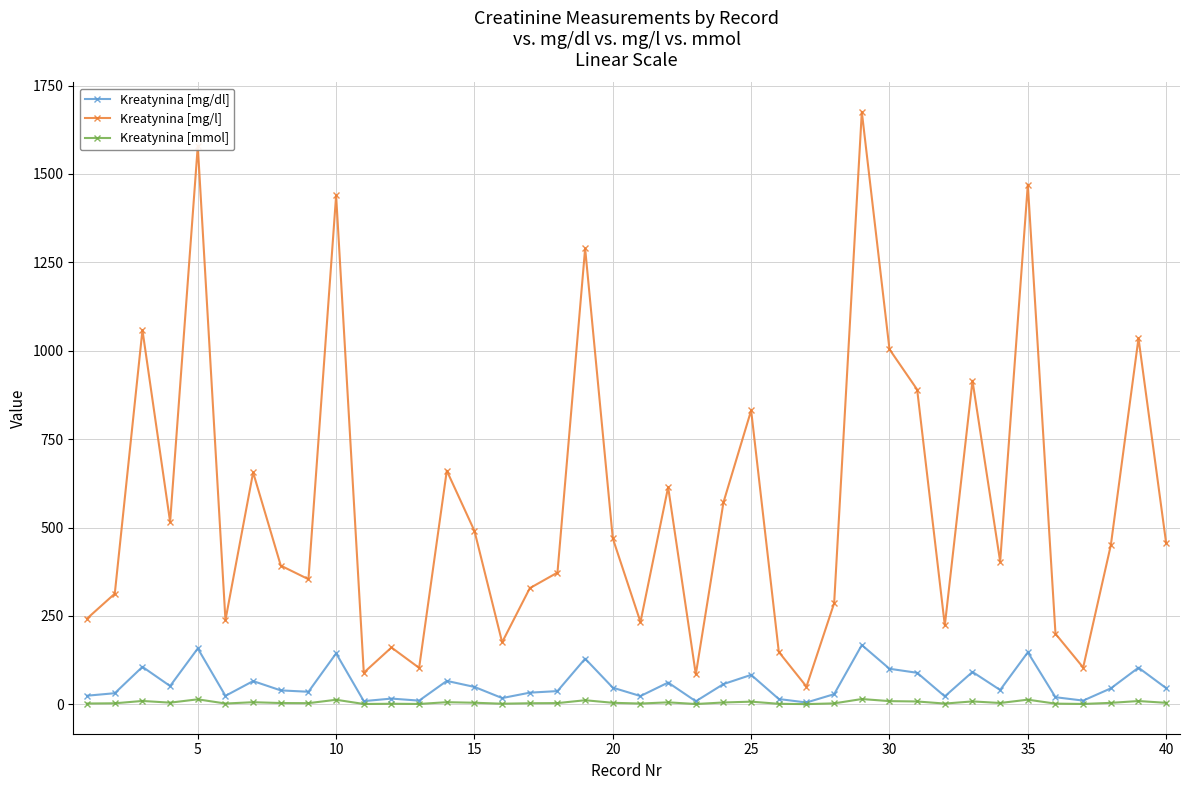

Does the chart have visible grid lines?

Yes